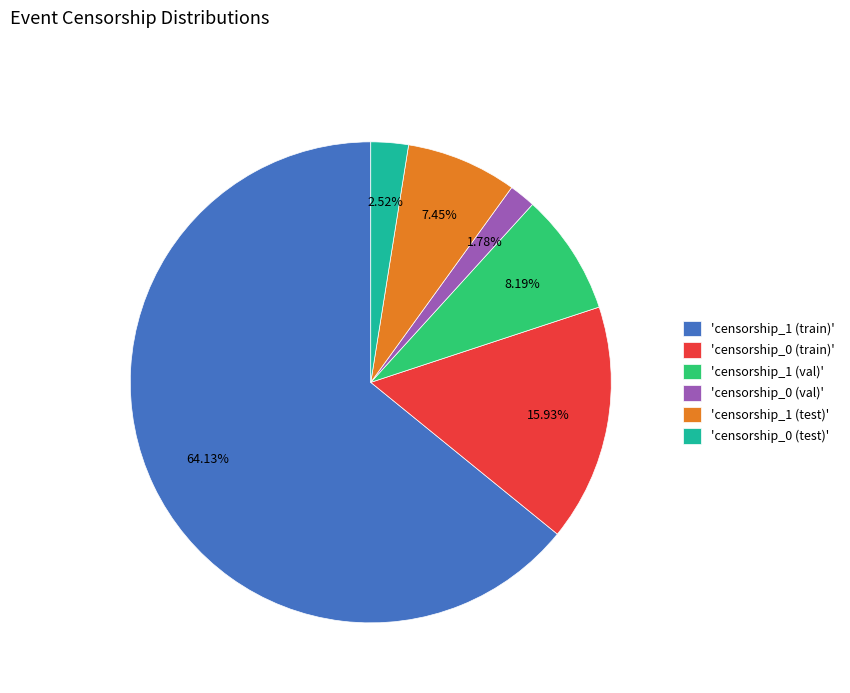

Which category accounts for the majority?

'censorship_1 (train)'